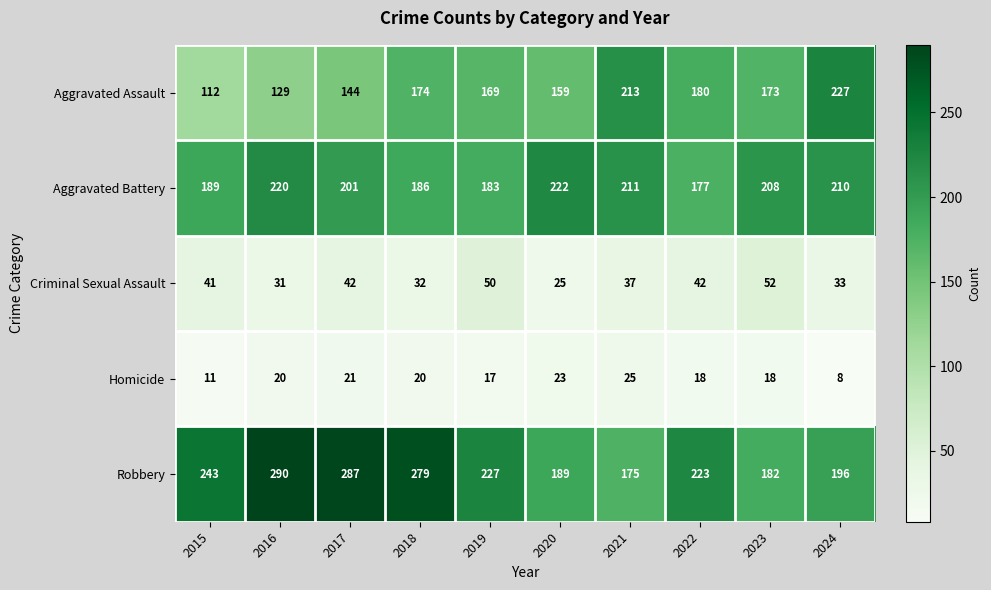

What is the smallest value displayed?

8